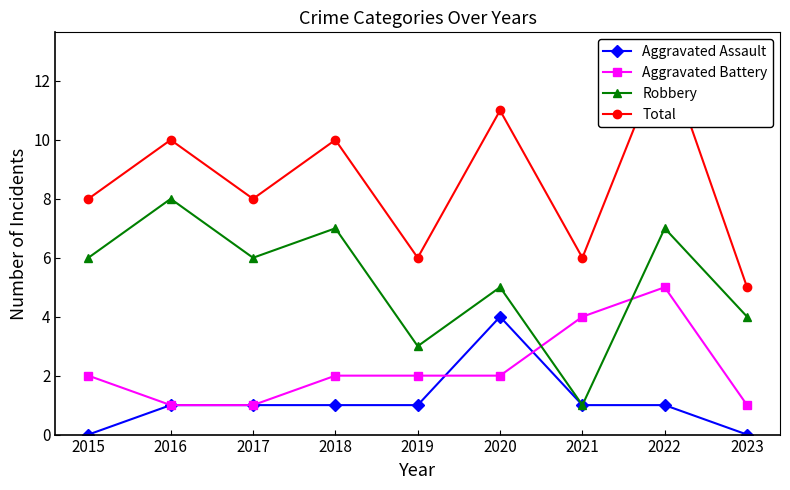

What value does the Aggravated Assault series have at 2016?

1